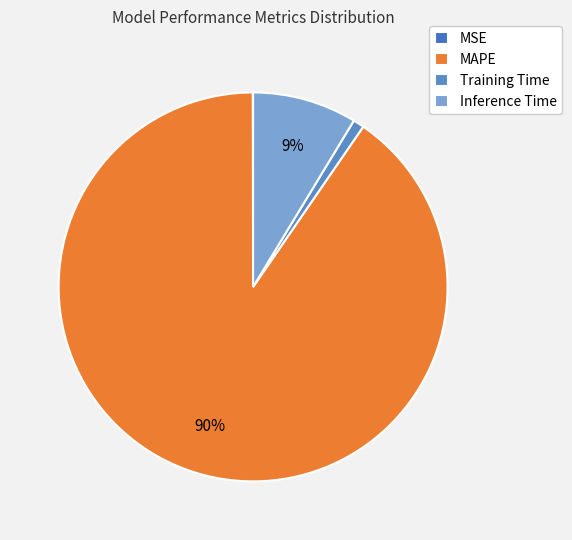

To the nearest percent, what is the combined percentage of MSE and Inference Time?

9%